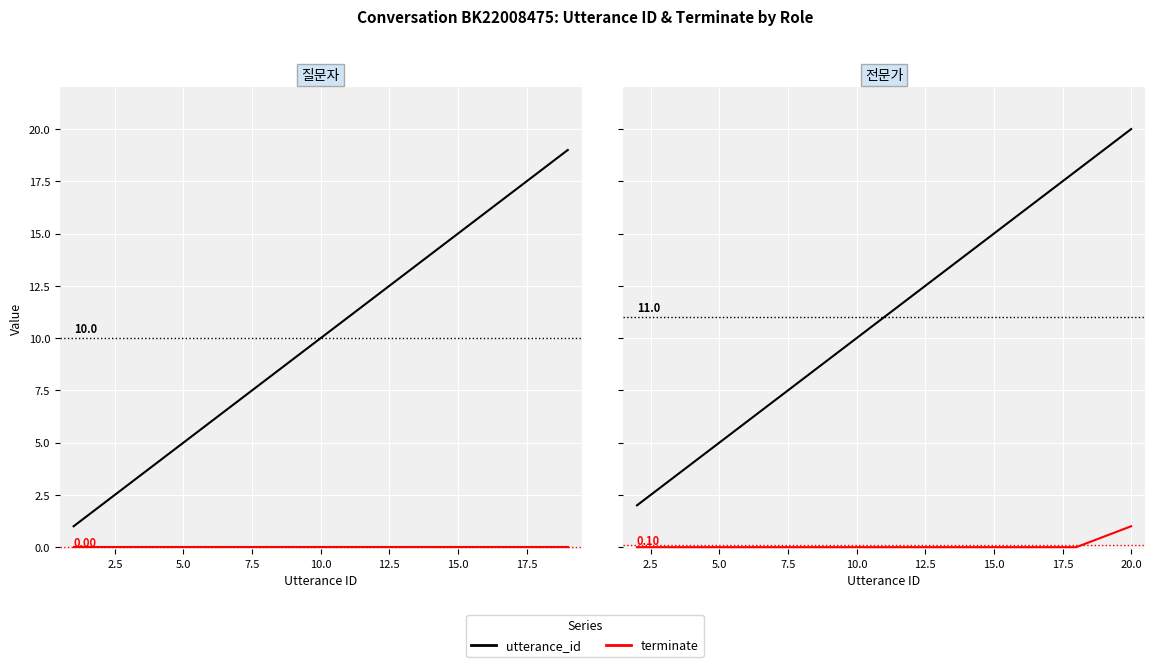

Is it true that utterance_id equals 16 at 10.0?

False